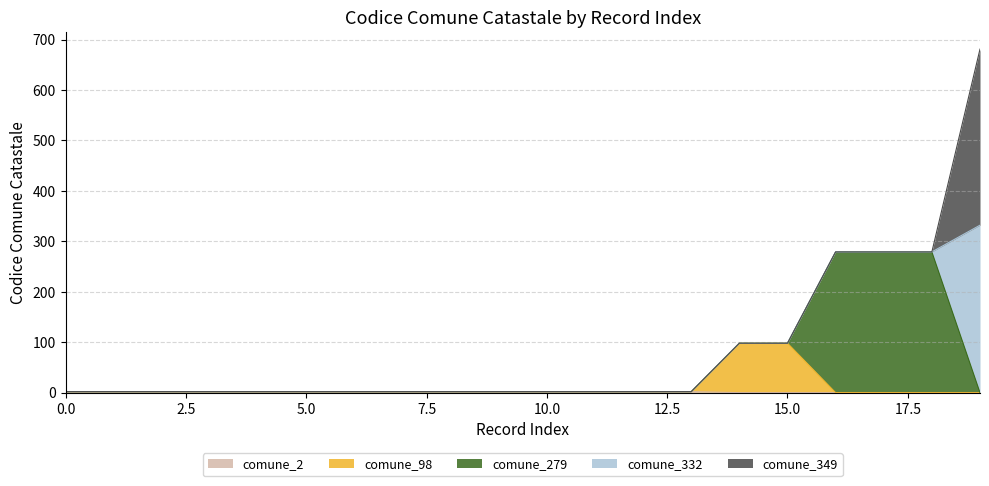

How many data points in comune_2 are less than 2?

6